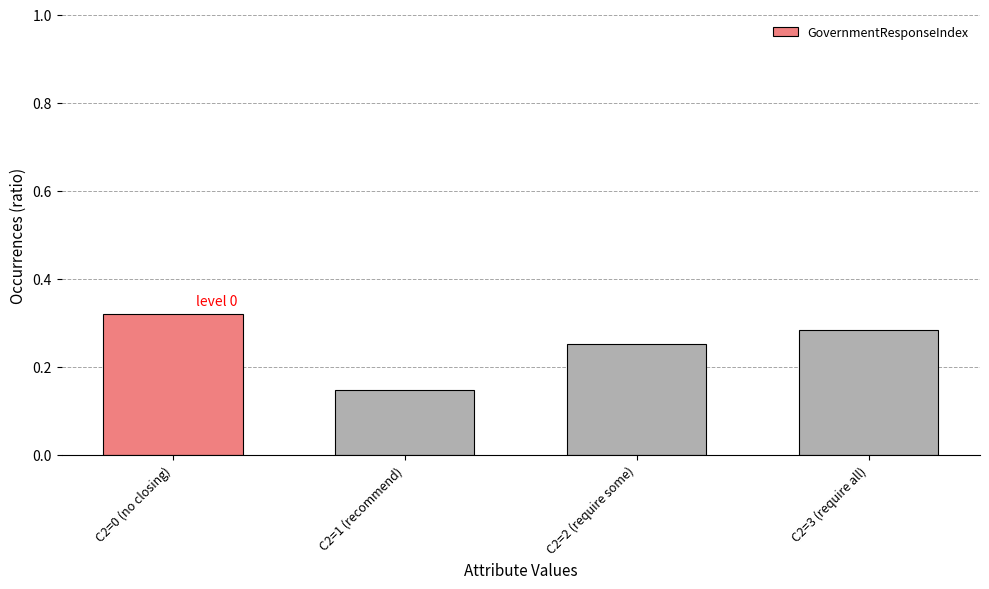

Which label corresponds to the largest value in the chart?

C2=0 (no closing)